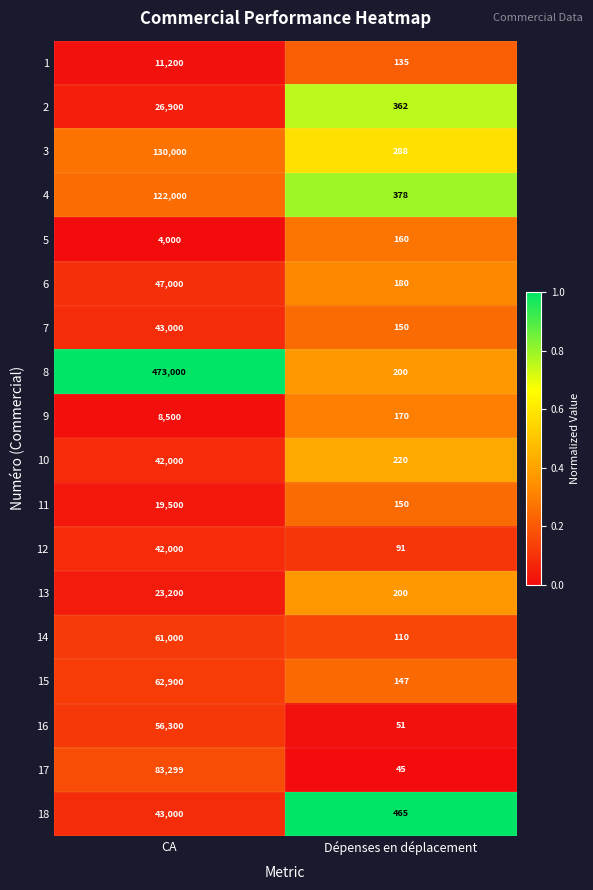

What is the maximum value shown in the chart?

473000